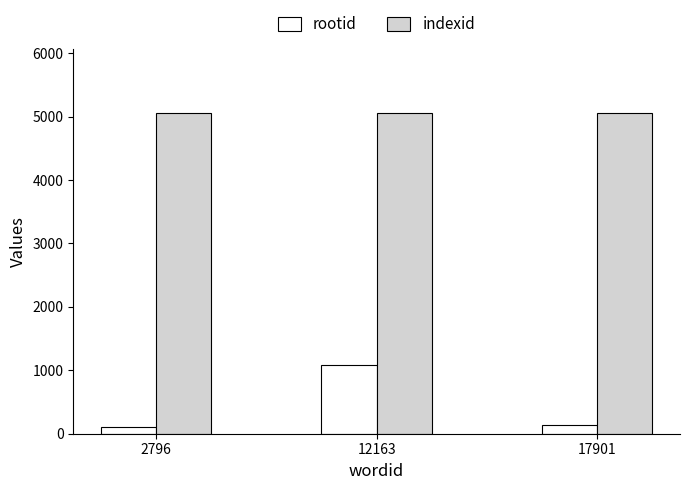

At 17901, list the series in order from smallest to largest.

rootid, indexid